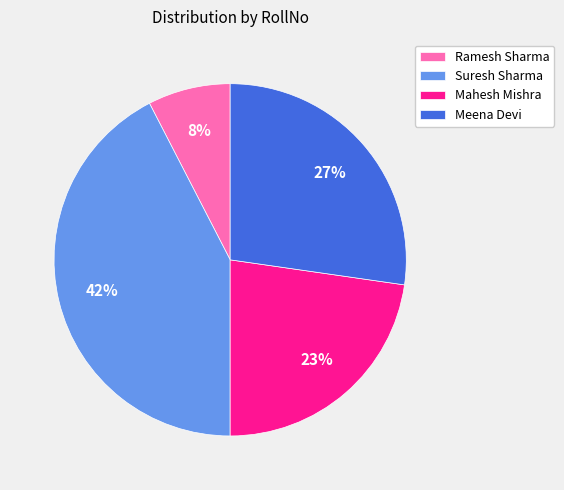

Rank the categories by value from highest to lowest.

Suresh Sharma, Meena Devi, Mahesh Mishra, Ramesh Sharma